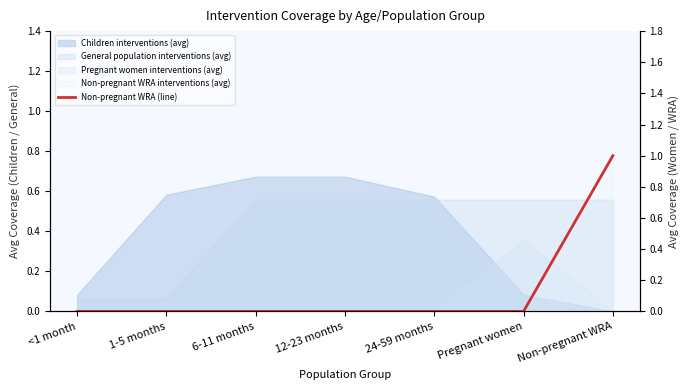

Rank the categories by value from highest to lowest.

Non-pregnant WRA, <1 month, 1-5 months, 6-11 months, 12-23 months, 24-59 months, Pregnant women